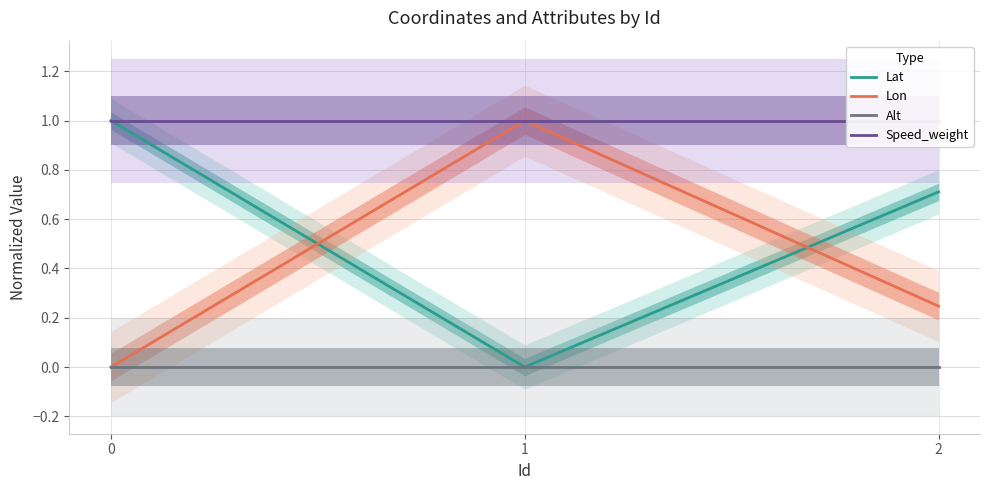

Between 0 and 1, which series saw the biggest shift?

Lat